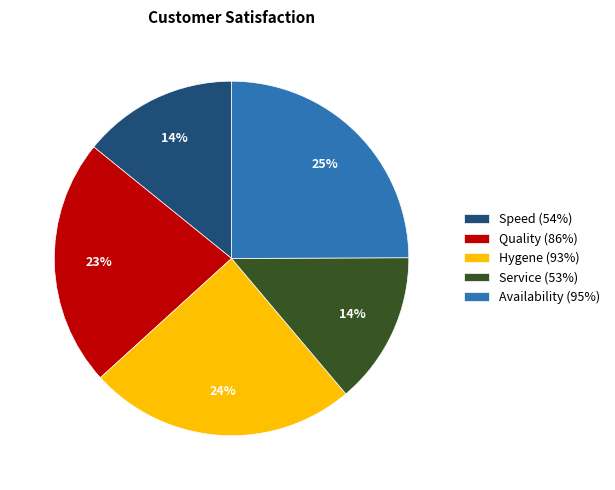

To the nearest percent, what percentage of the pie is Speed (54%)?

14%